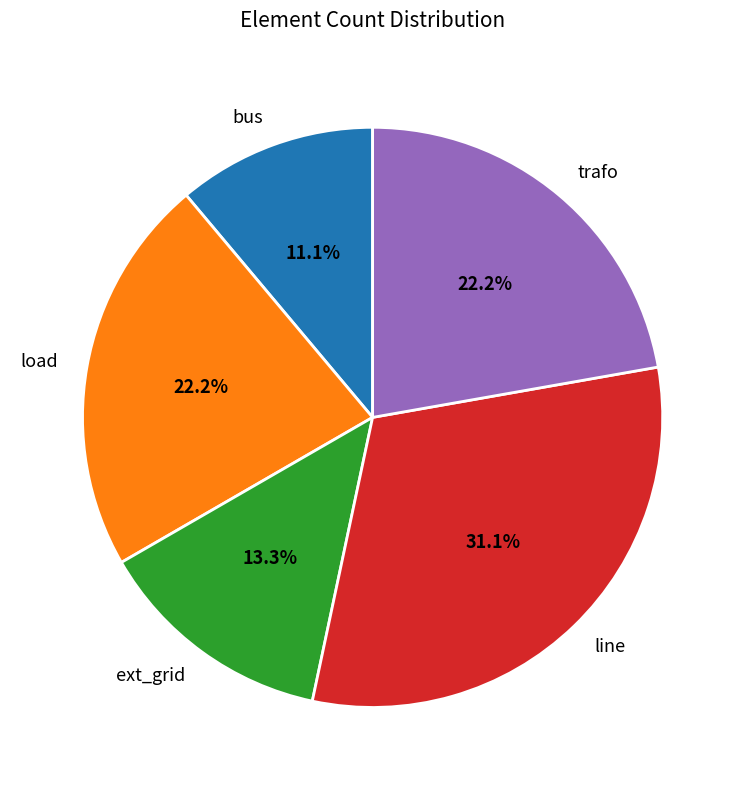

What percentage is the load slice, to the nearest percent?

22%